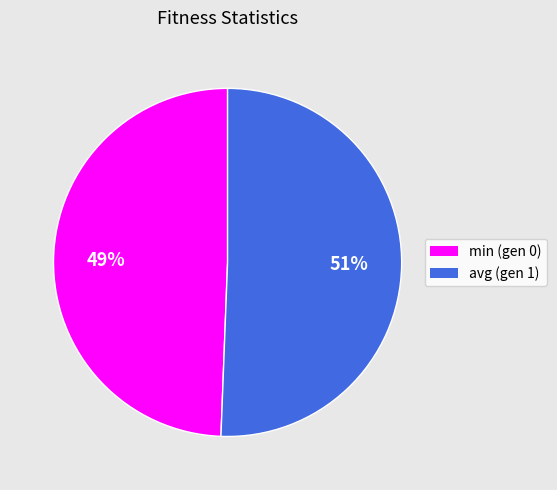

Does avg (gen 1) represent more than half of the total?

Yes